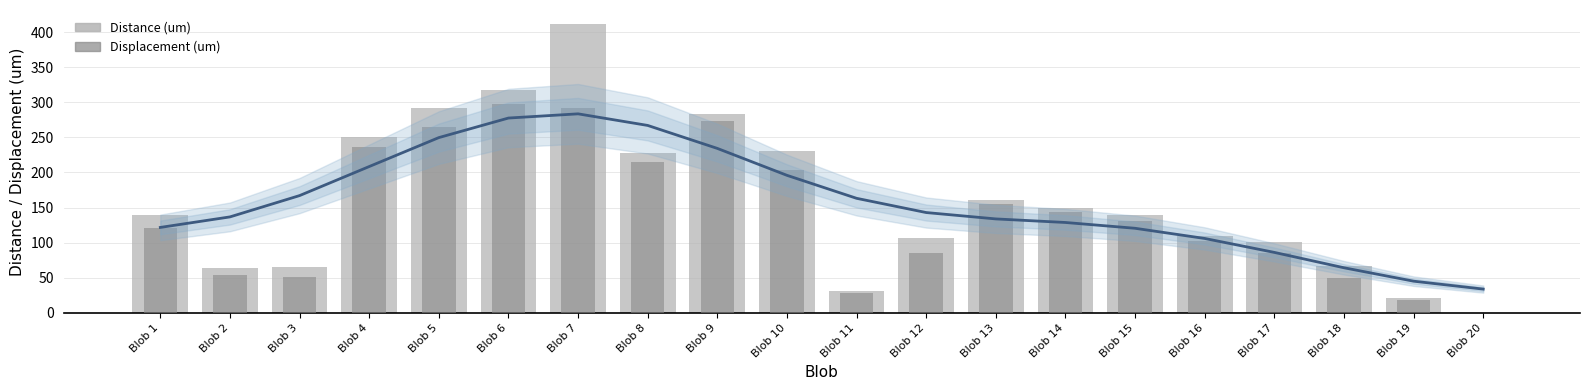

At which category is the sum across all series the highest?

Blob 7